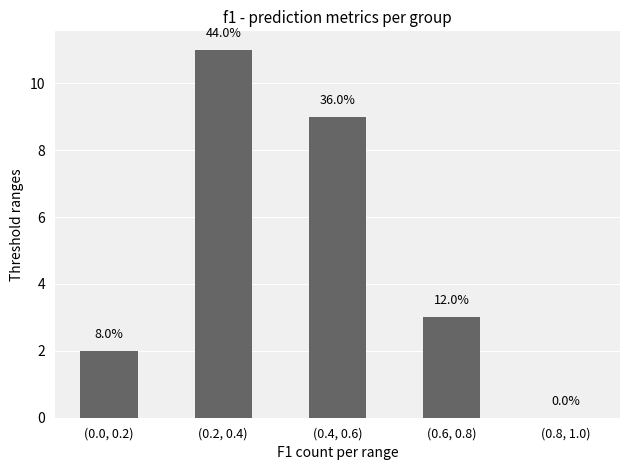

What is the change in value from (0.0, 0.2) to (0.8, 1.0)?

-2